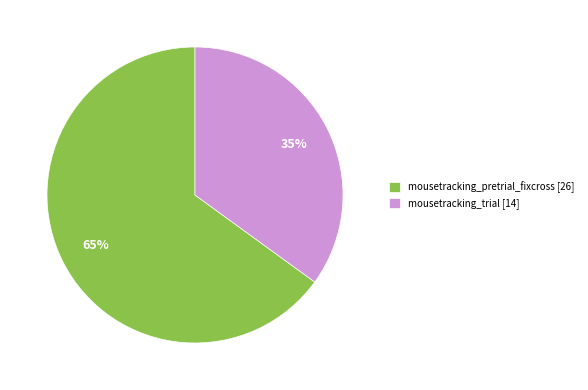

How many slices are in this pie chart?

2